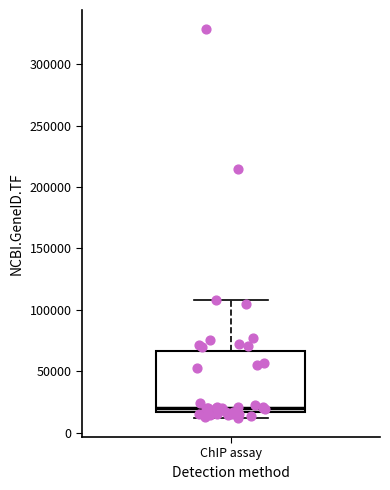

Transcribe this box plot: give where the median line is, the range the box spans, and where the two whiskers end, as read against the y-axis. The values are not printed on the chart, so give them approximately, as read against the axis.

median 20000, box 15000 to 65000, whiskers 10000 to 110000